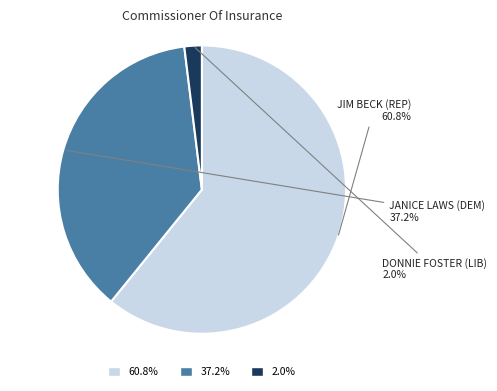

Rank the categories by value from lowest to highest.

DONNIE FOSTER (LIB), JANICE LAWS (DEM), JIM BECK (REP)